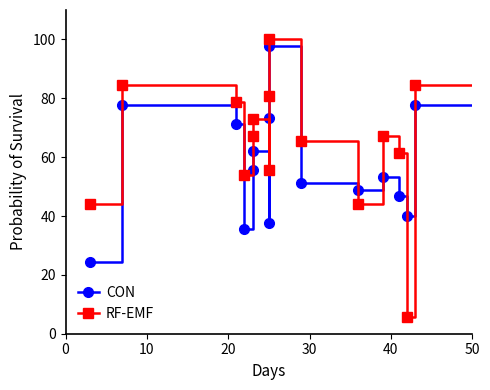

What is the smallest value displayed?

5.8